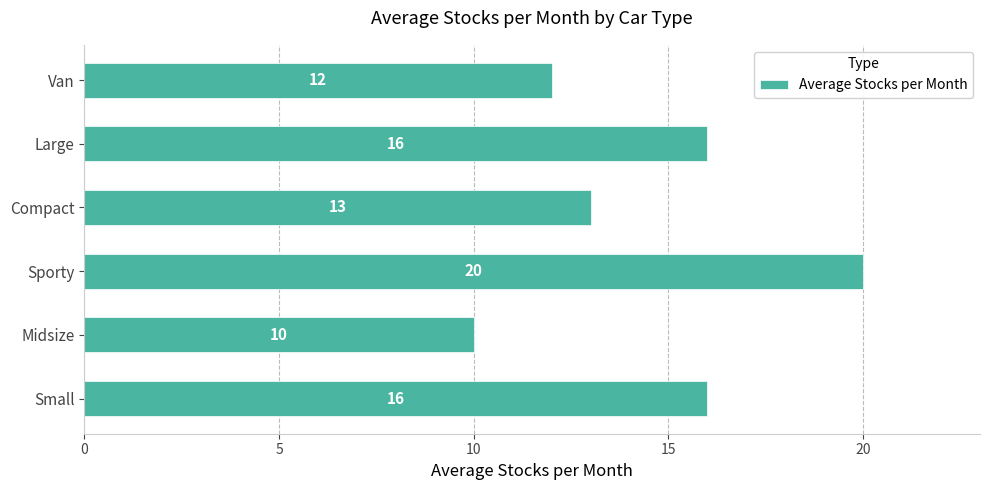

True or false: the data shows 16 at Large.

True